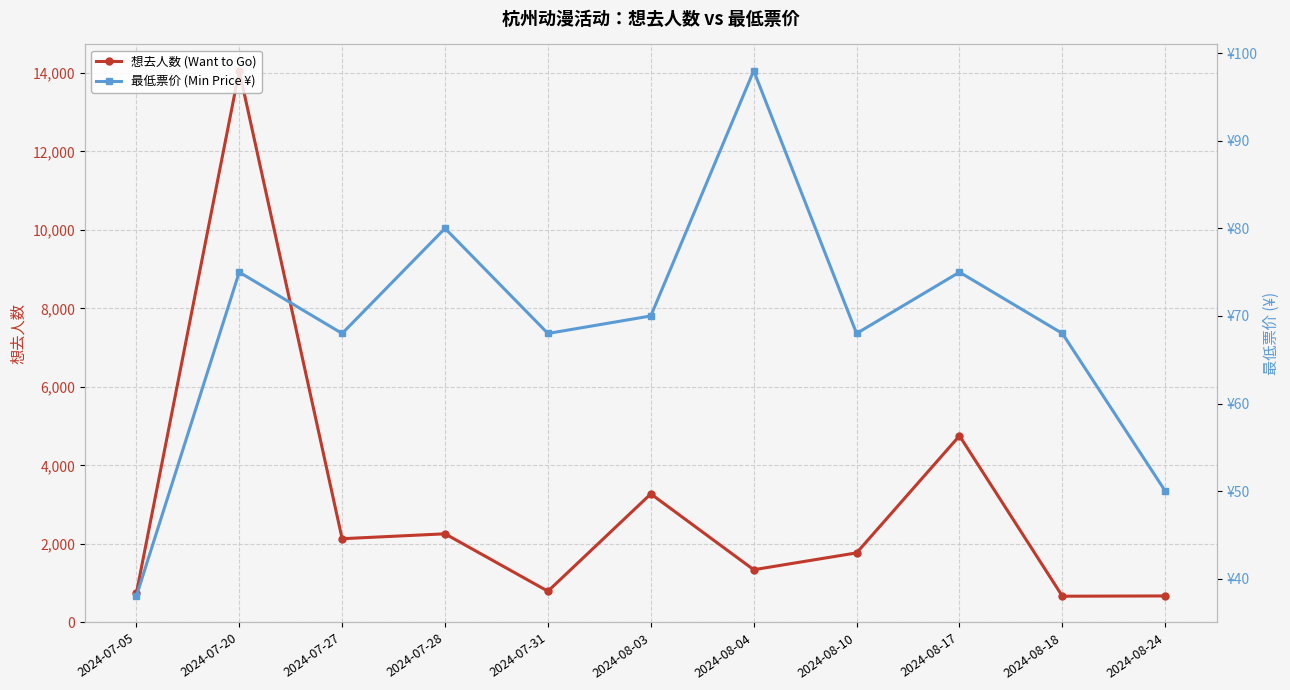

How many data points in 想去人数 (Want to Go) are above 1769?

5